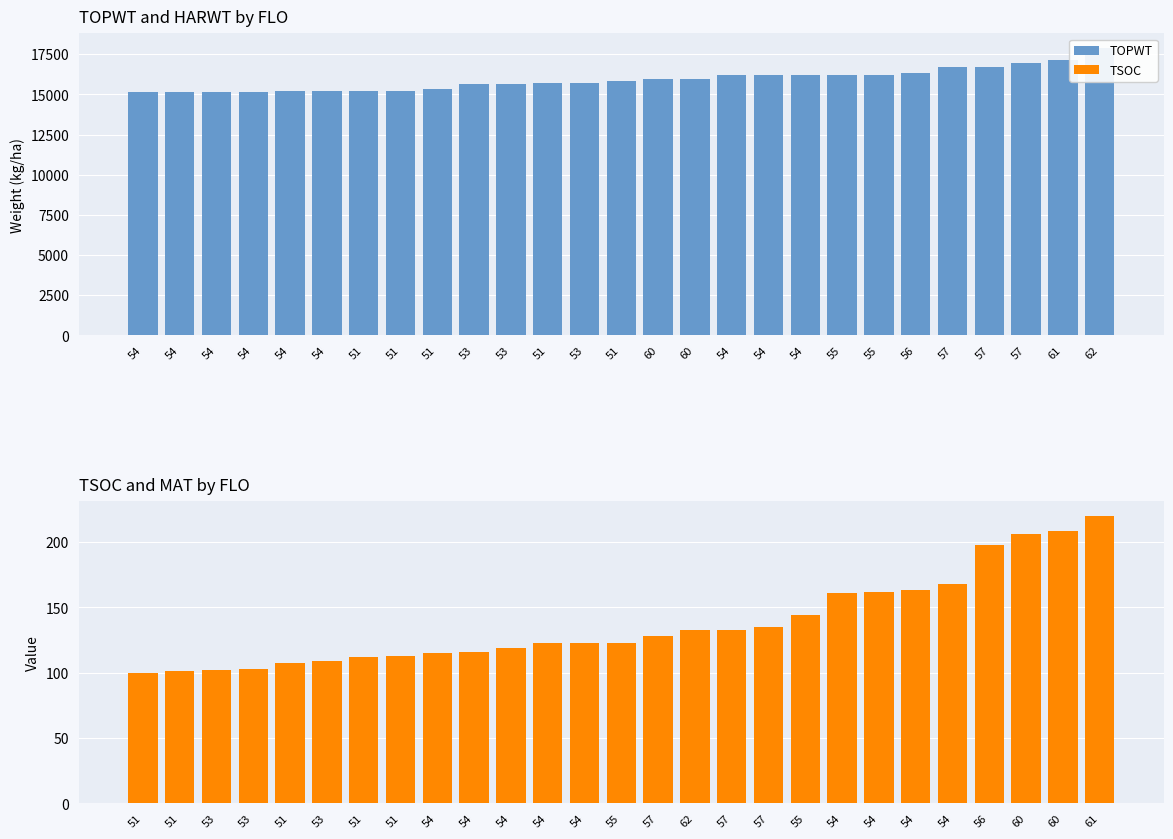

What are all the series names shown in the legend?

TOPWT, TSOC